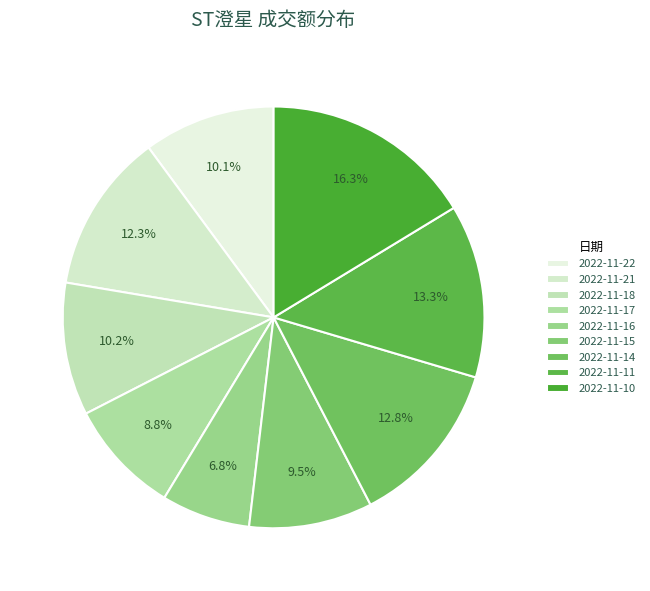

To the nearest percent, what is the difference between the 2022-11-16 and 2022-11-17 slice percentages?

2%